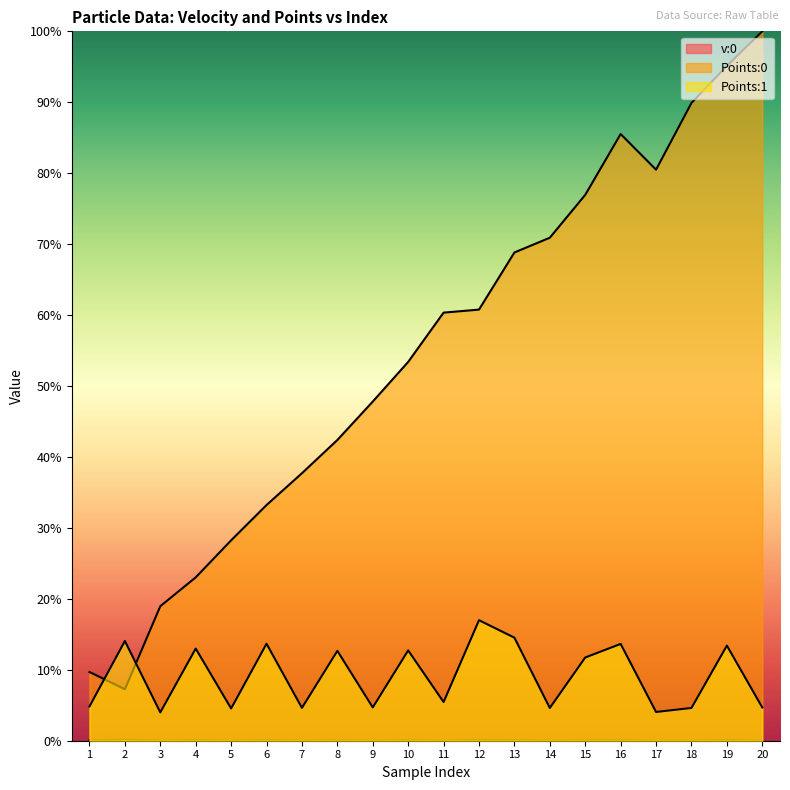

Is it true that Points:1 equals 0.1 at 8?

True